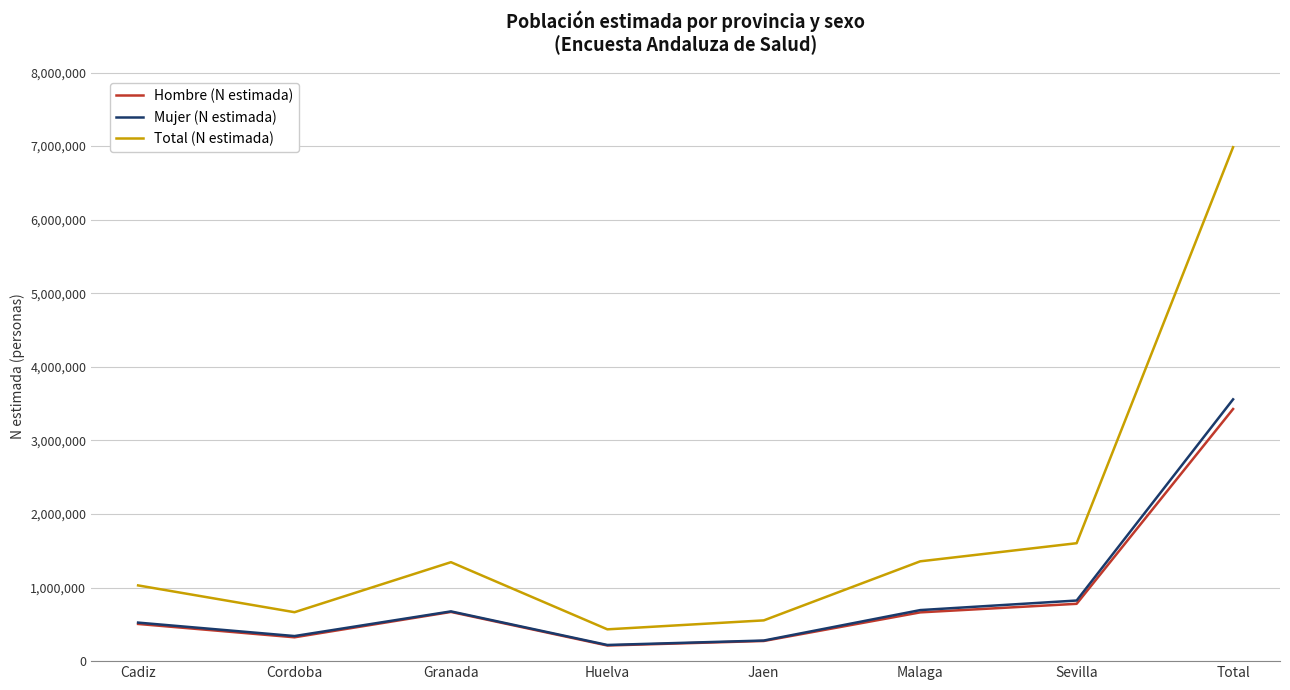

Which label corresponds to the largest value in the chart?

Total